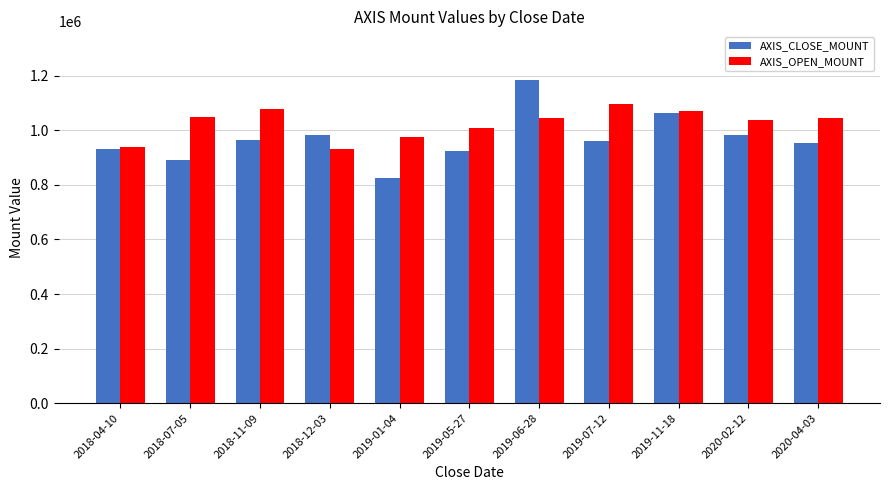

At which category is the sum across all series the highest?

2019-06-28